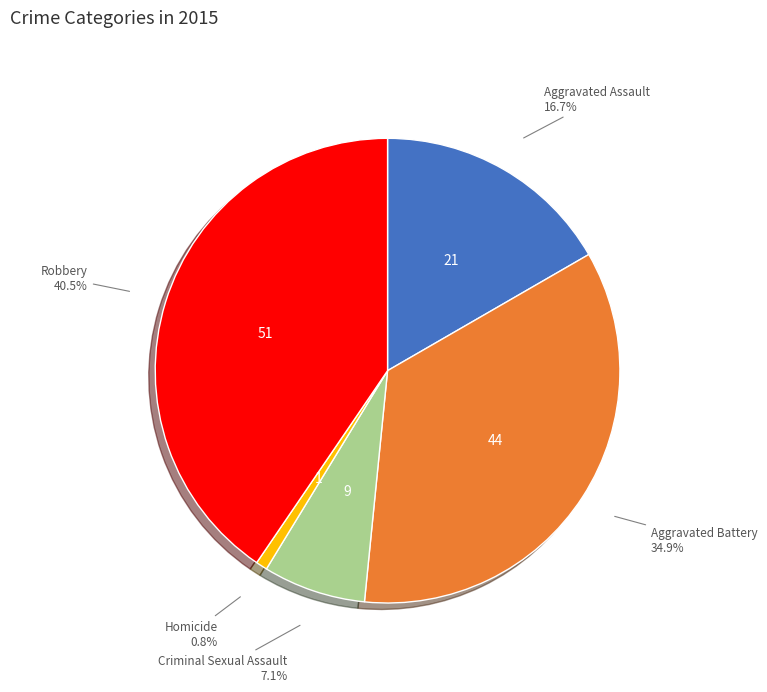

What is the ratio of the value at Aggravated Battery to the value at Robbery?

0.9